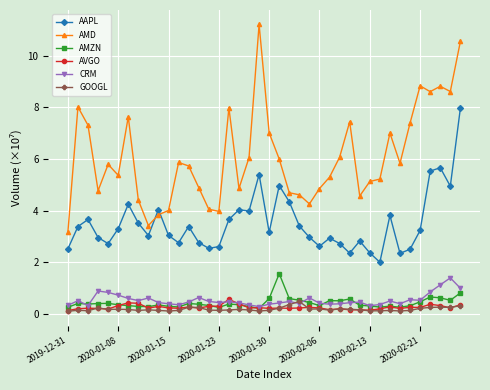

True or false: AMZN has more than 2 interior local peaks.

True